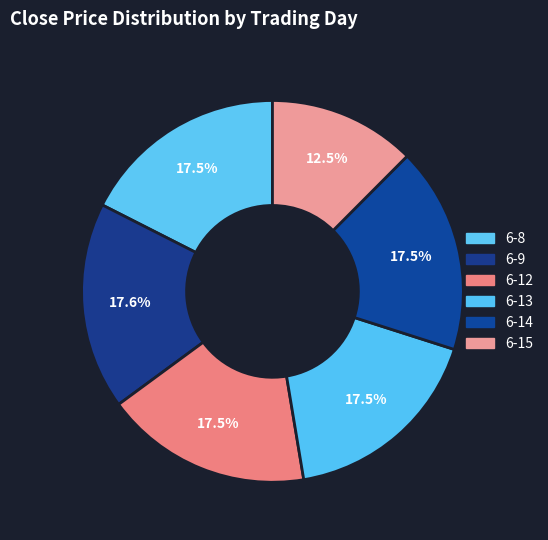

Count the number of slices in the pie.

6